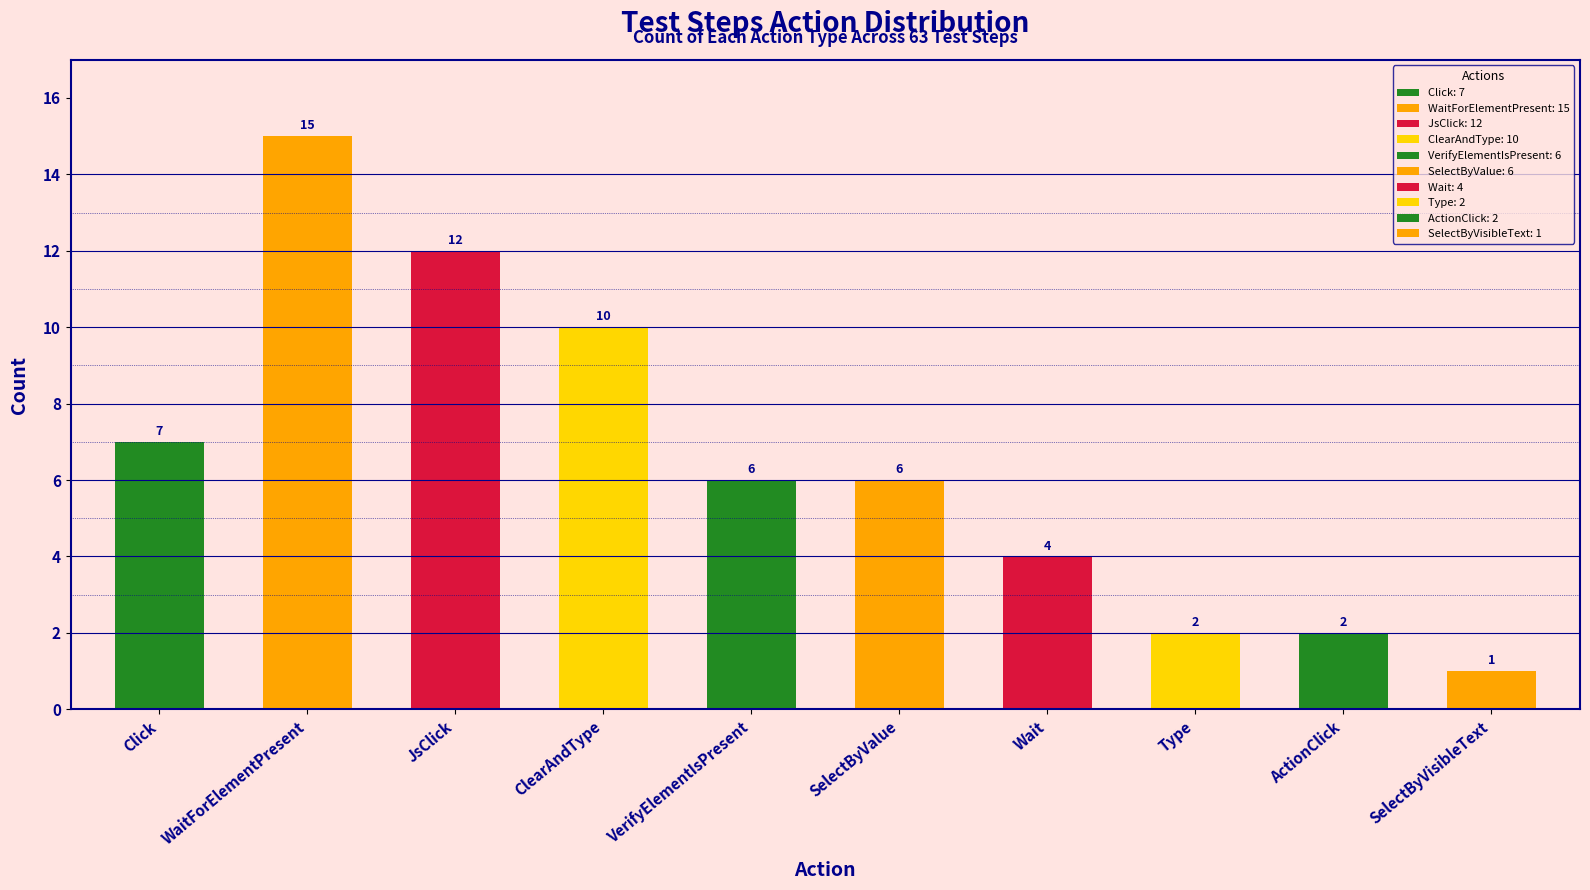

Are the bars grouped side by side (vs. stacked)?

No